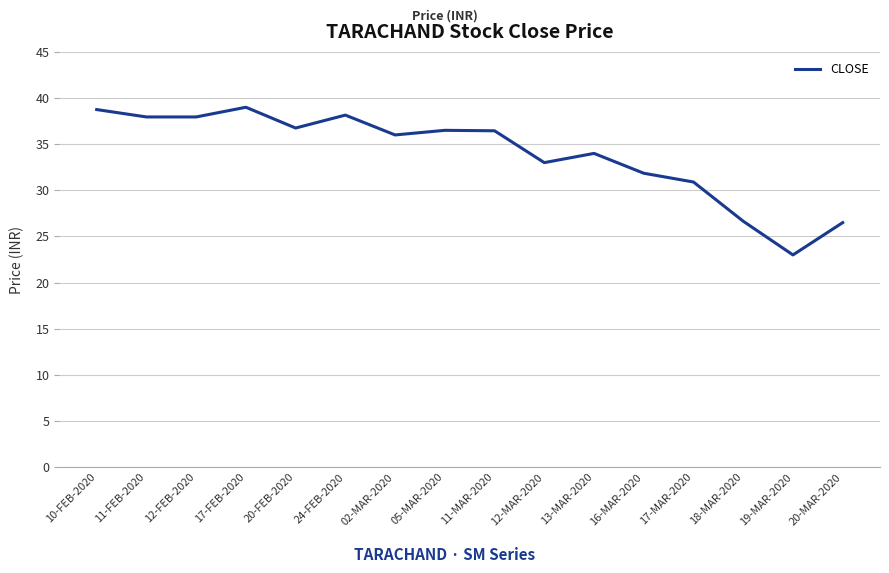

How many lines are shown in the chart?

1